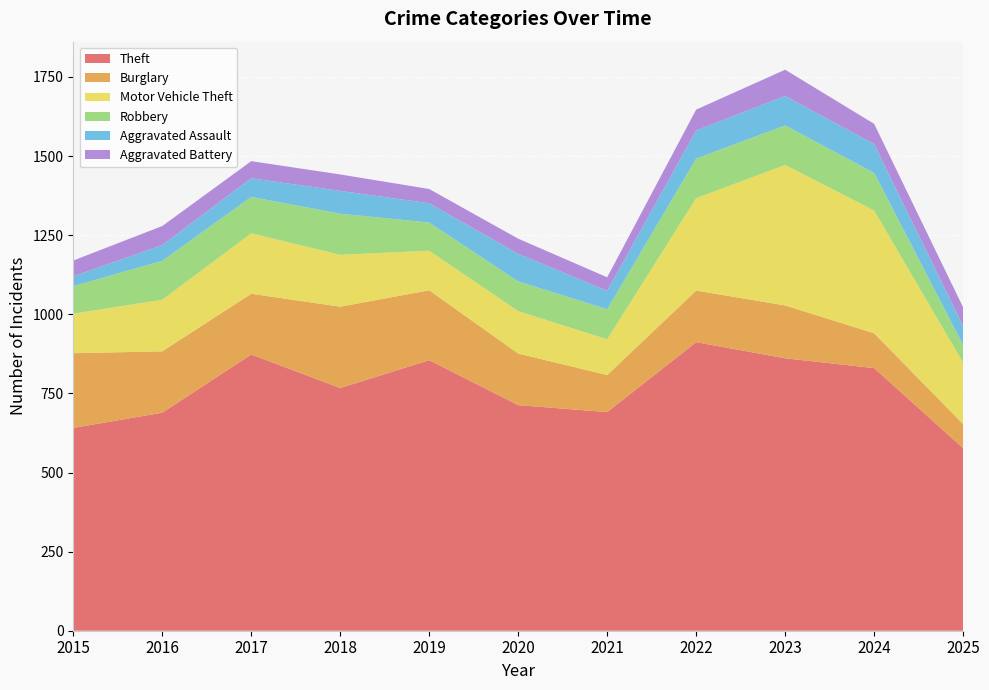

Reading left to right, what are all the values shown in this chart?

Theft: 2015=641	2016=689	2017=873	2018=767	2019=855	2020=713	2021=691	2022=912	2023=861	2024=830	2025=577
Burglary: 2015=236	2016=194	2017=192	2018=257	2019=221	2020=163	2021=117	2022=163	2023=167	2024=110	2025=76
Motor Vehicle Theft: 2015=125	2016=163	2017=191	2018=164	2019=125	2020=134	2021=113	2022=292	2023=444	2024=388	2025=194
Robbery: 2015=87	2016=123	2017=115	2018=130	2019=89	2020=94	2021=95	2022=125	2023=125	2024=119	2025=56
Aggravated Assault: 2015=31	2016=50	2017=59	2018=72	2019=61	2020=87	2021=58	2022=89	2023=93	2024=91	2025=60
Aggravated Battery: 2015=50	2016=60	2017=54	2018=52	2019=45	2020=48	2021=43	2022=66	2023=83	2024=64	2025=59